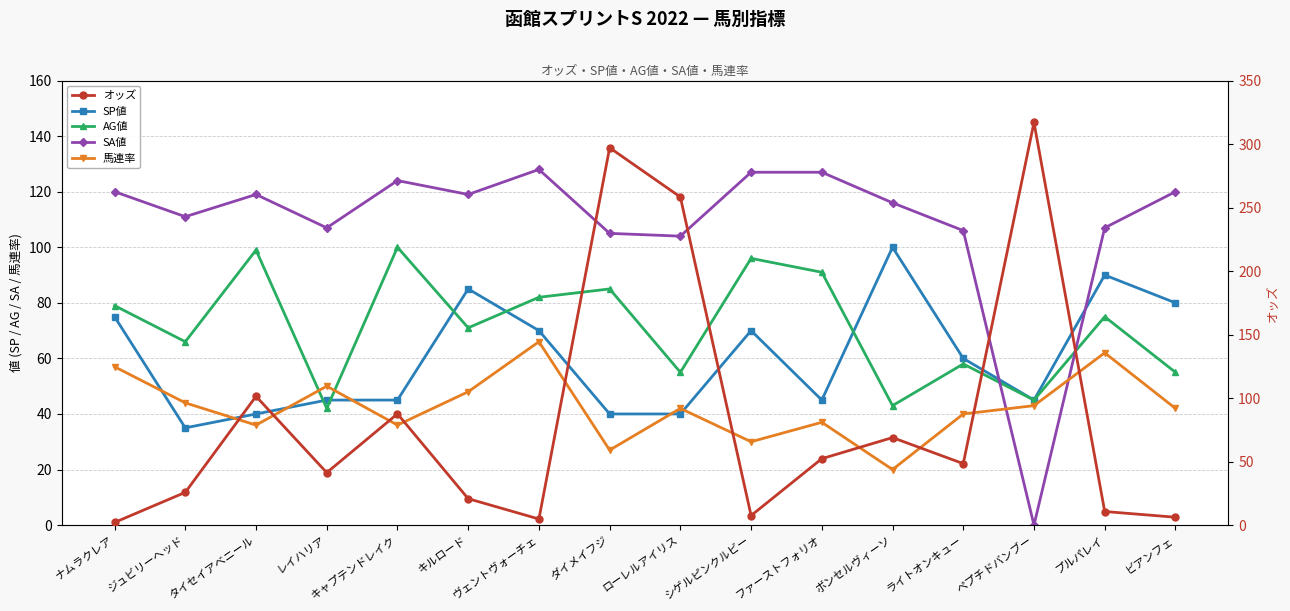

List the labels in order of SP値 value, largest first.

ボンセルヴィーソ, プルパレイ, キルロード, ビアンフェ, ナムラクレア, ヴェントヴォーチェ, シゲルピンクルビー, ライトオンキュー, レイハリア, キャプテンドレイク, ファーストフォリオ, ペプチドバンブー, タイセイアベニール, ダイメイフジ, ローレルアイリス, ジュビリーヘッド